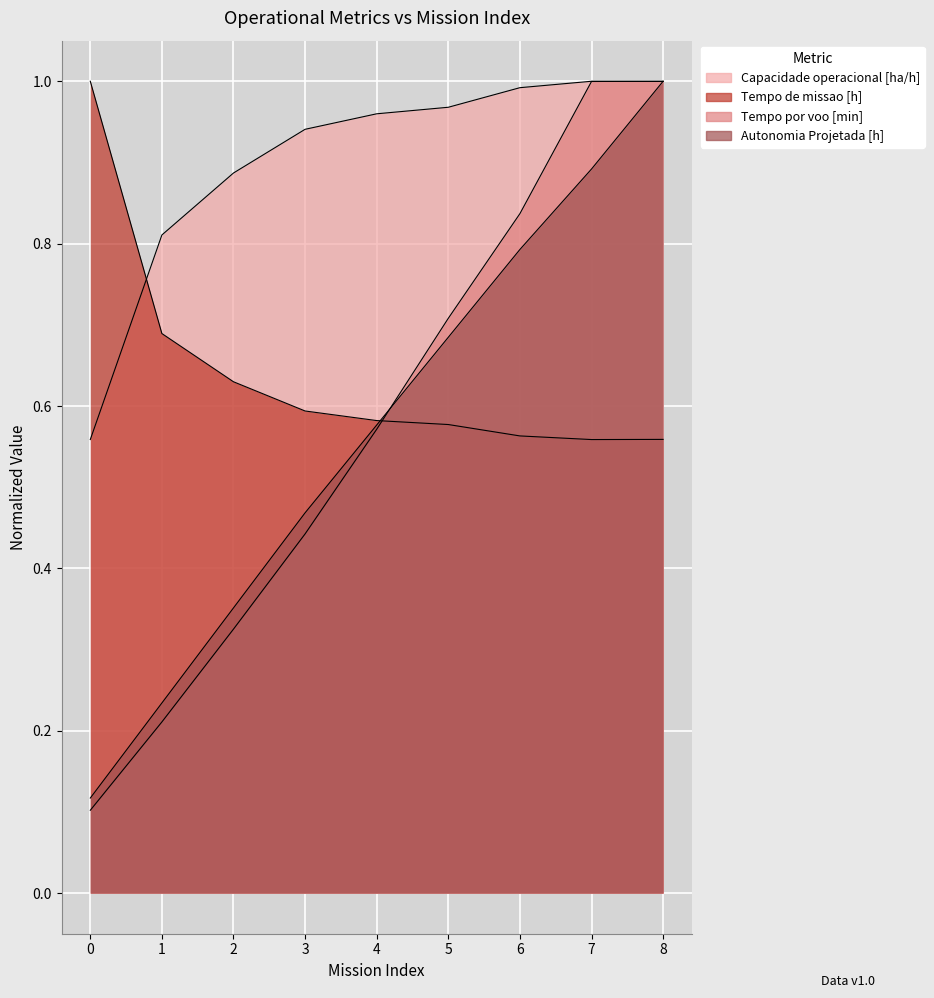

How many lines are shown in the chart?

4